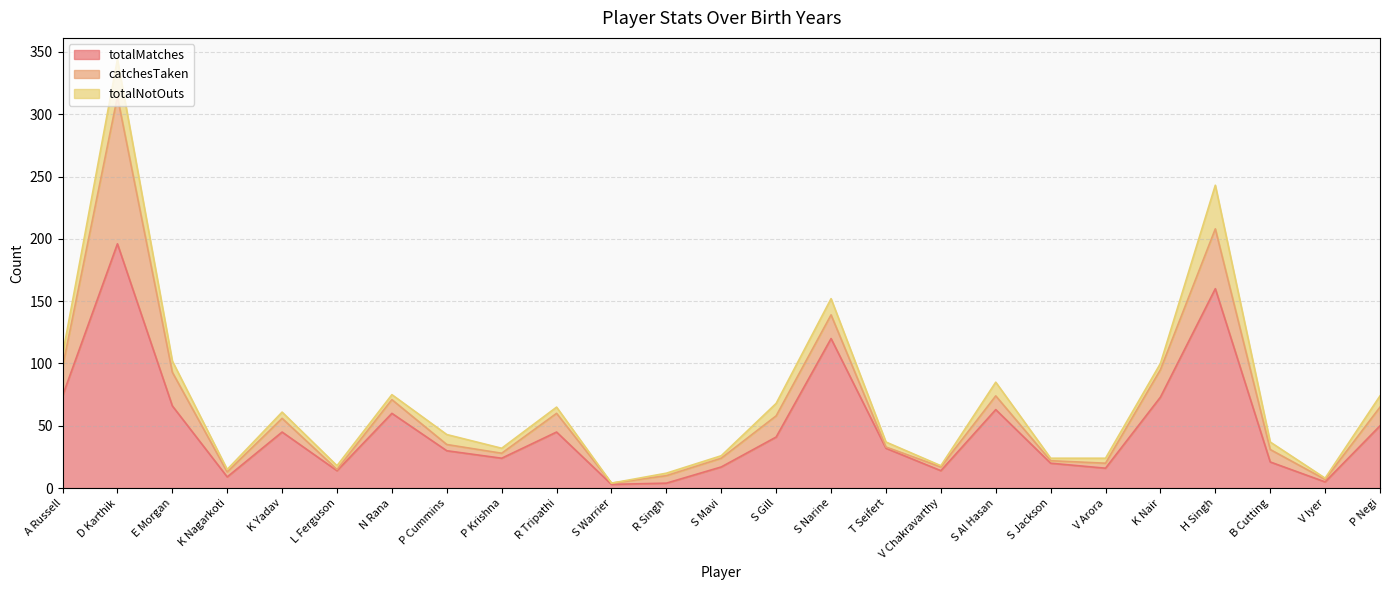

At which category is the sum across all series the highest?

D Karthik